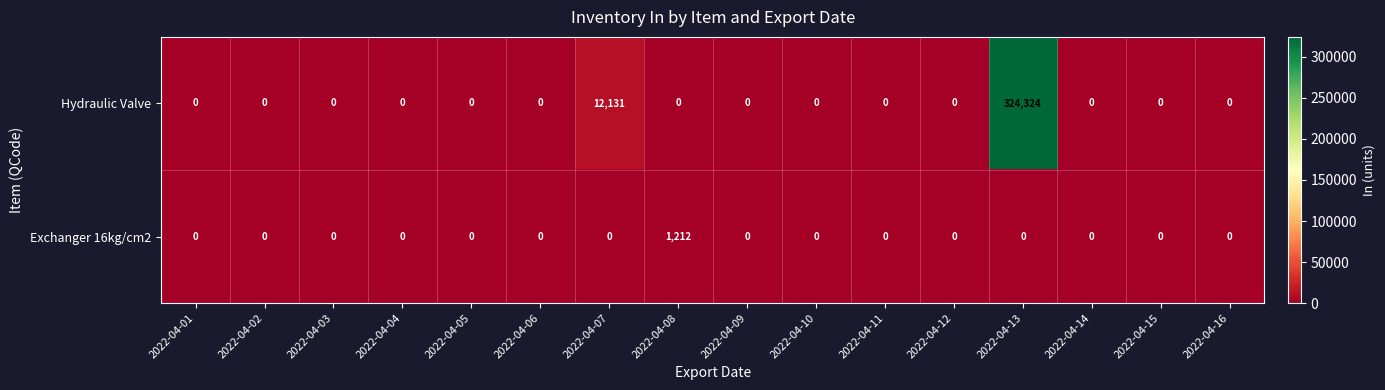

At 2022-04-08, list the series in order from largest to smallest.

Exchanger 16kg/cm2, Hydraulic Valve